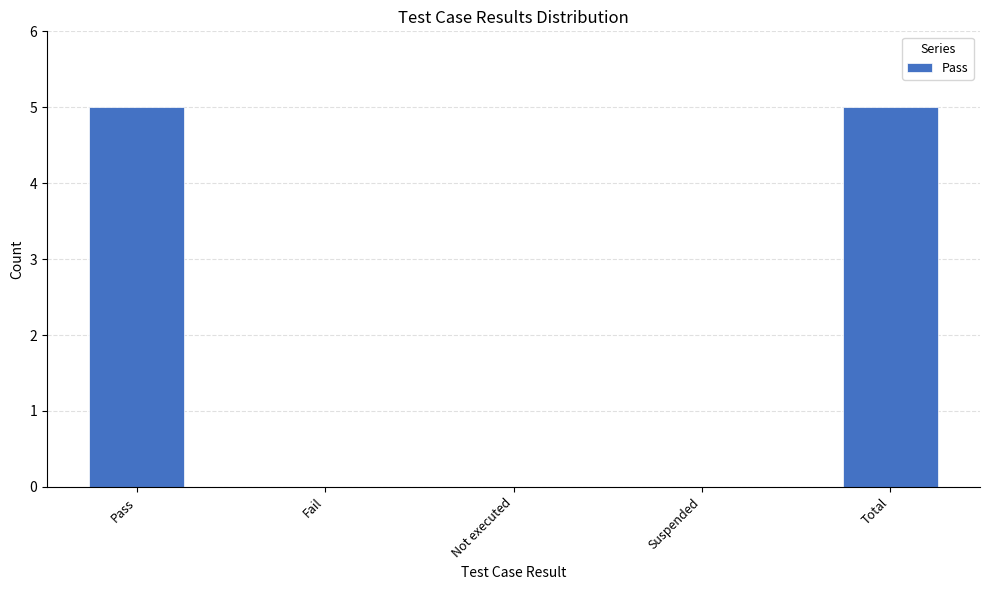

What is the sum of all values?

10